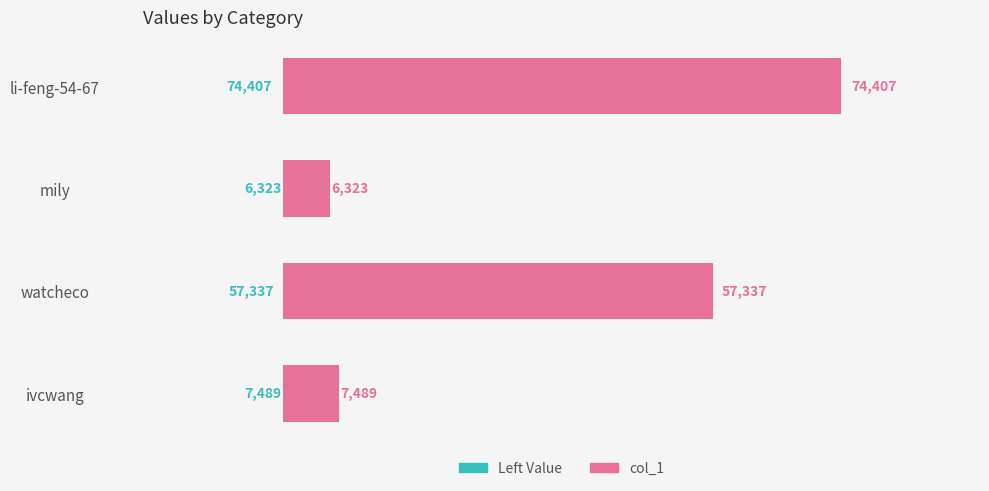

How many bars are there in total?

4